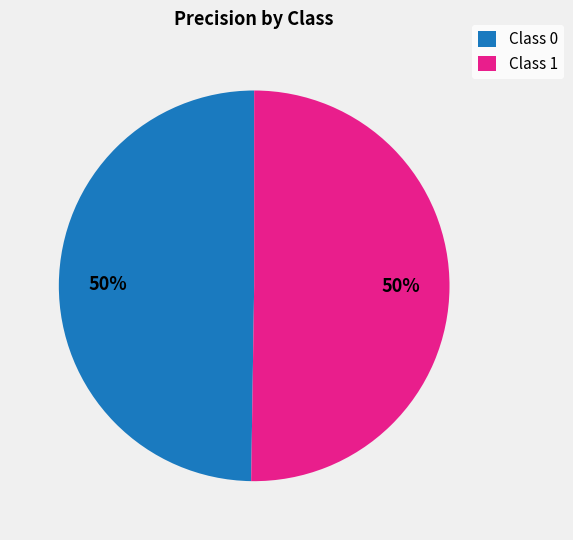

Is the sum of Class 1 and Class 0 greater than half?

Yes